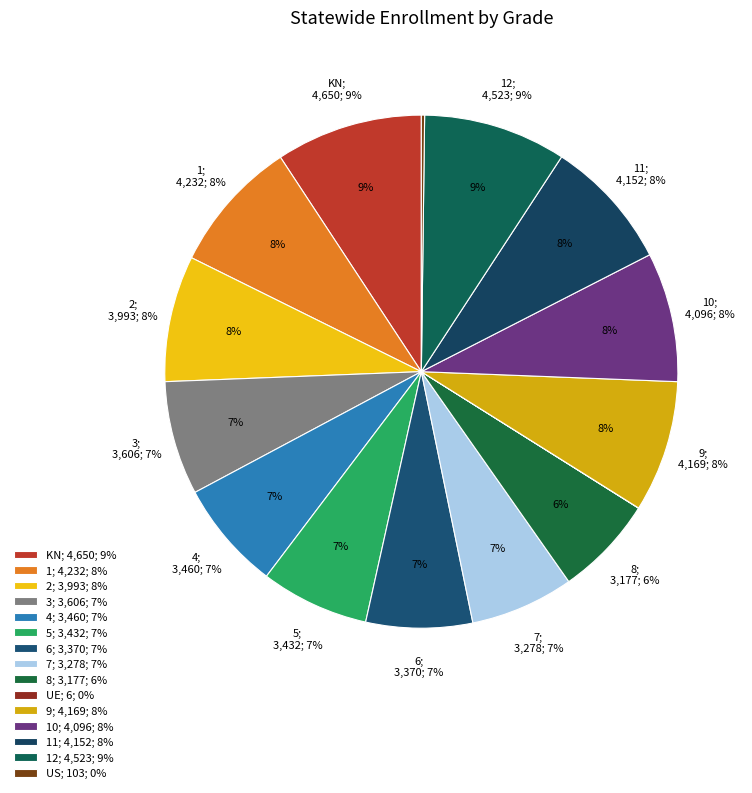

Is it true that 11 is 21% of the pie?

False